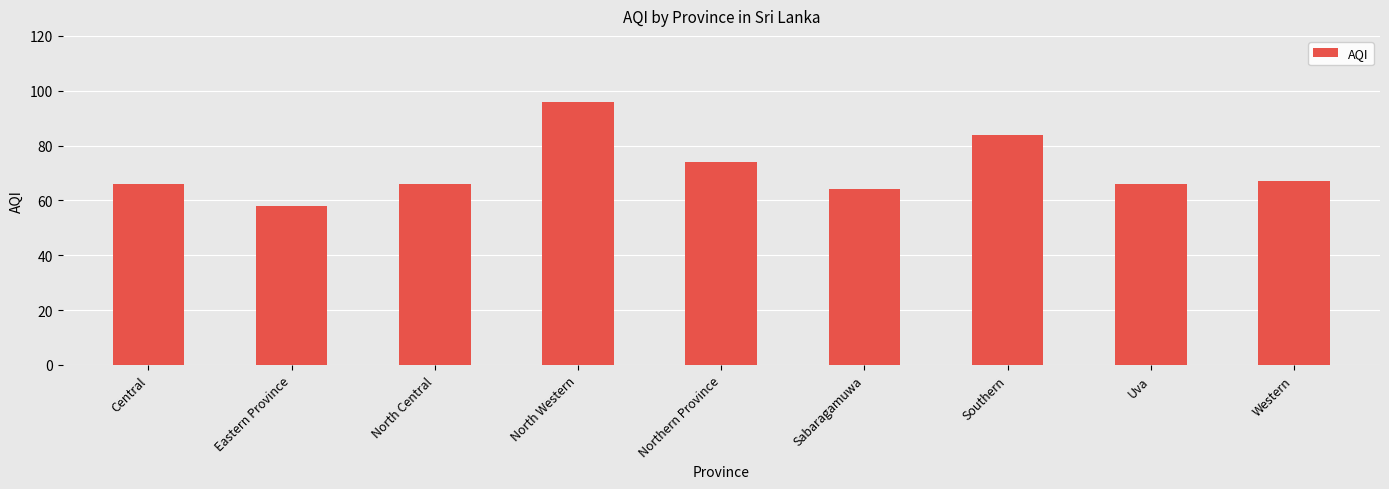

Which label corresponds to the smallest value in the chart?

Eastern Province